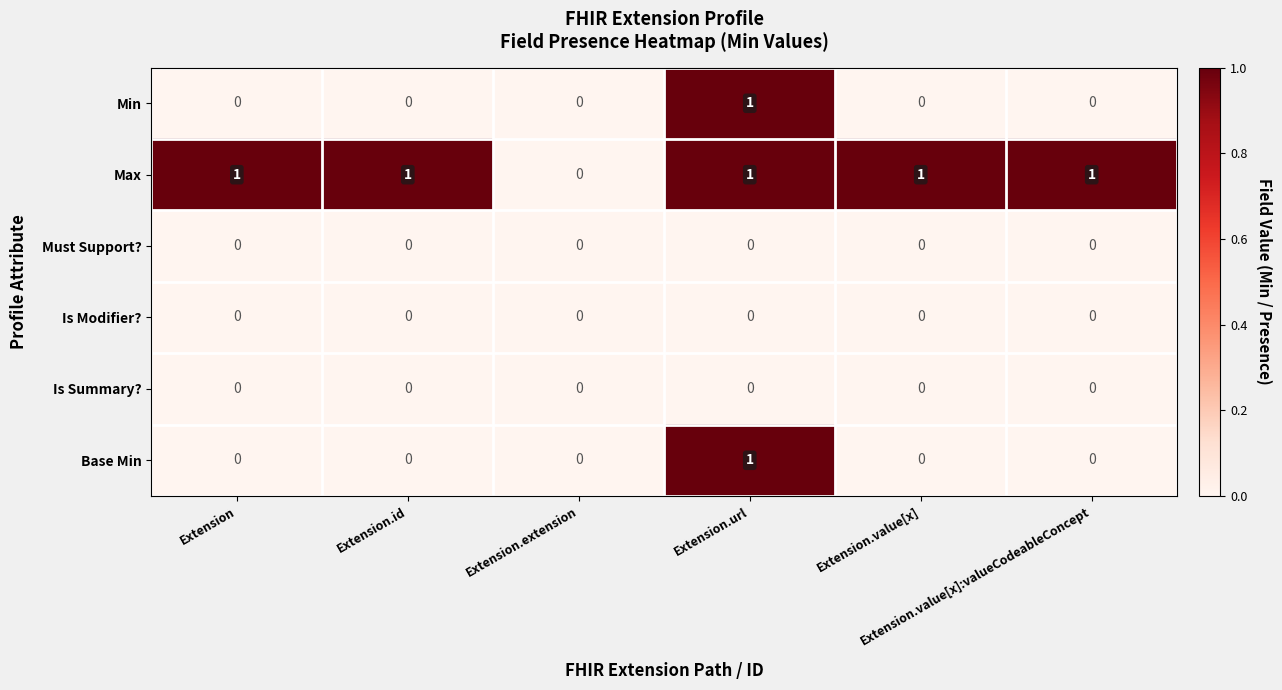

How many series are shown in this chart?

6